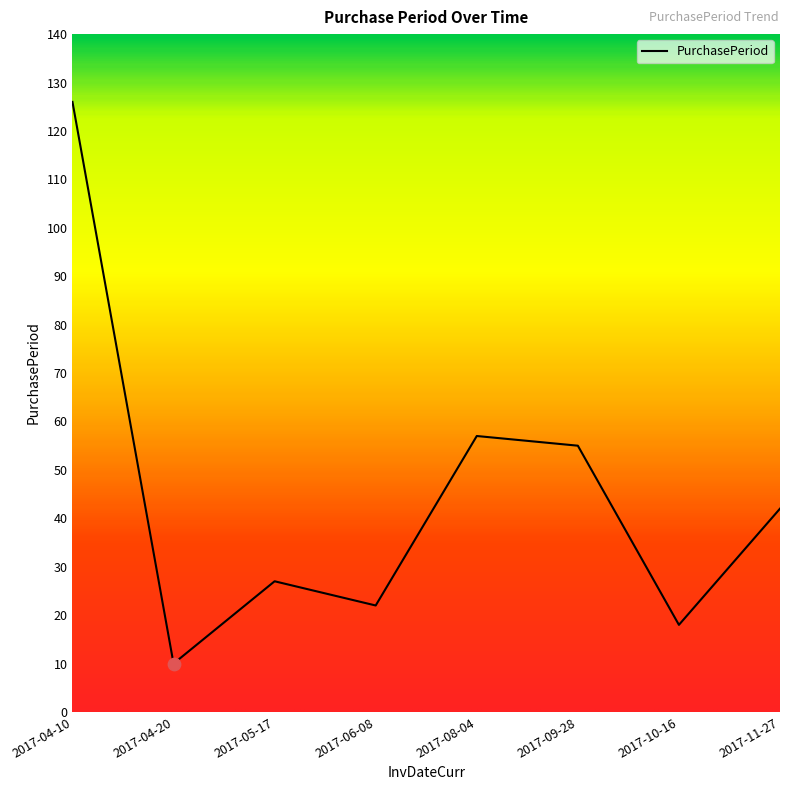

What is the change in value from 2017-04-20 to 2017-08-04?

+47